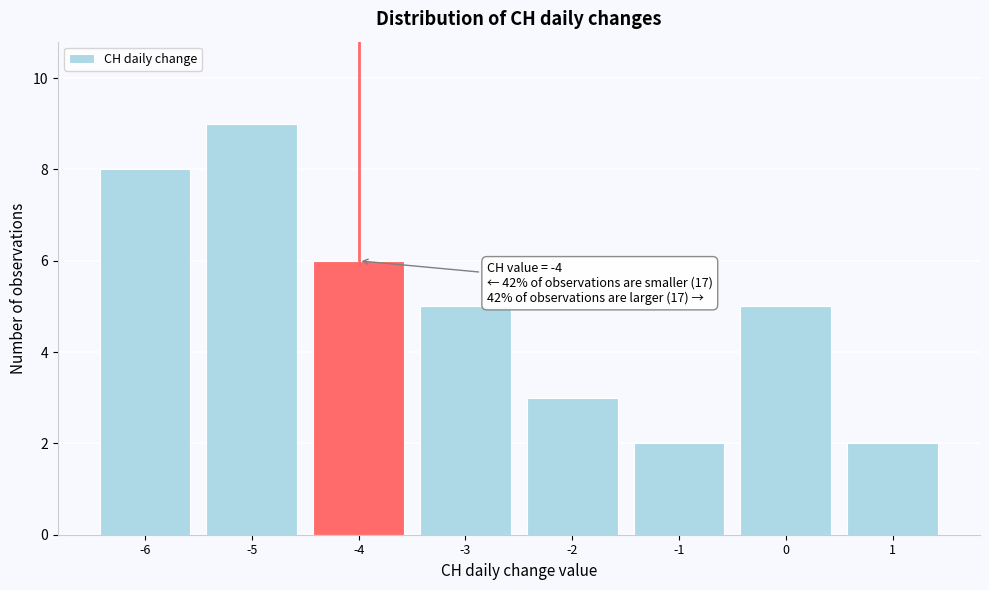

Over which range of the x-axis is the bar tallest?

-5.5 to -4.5